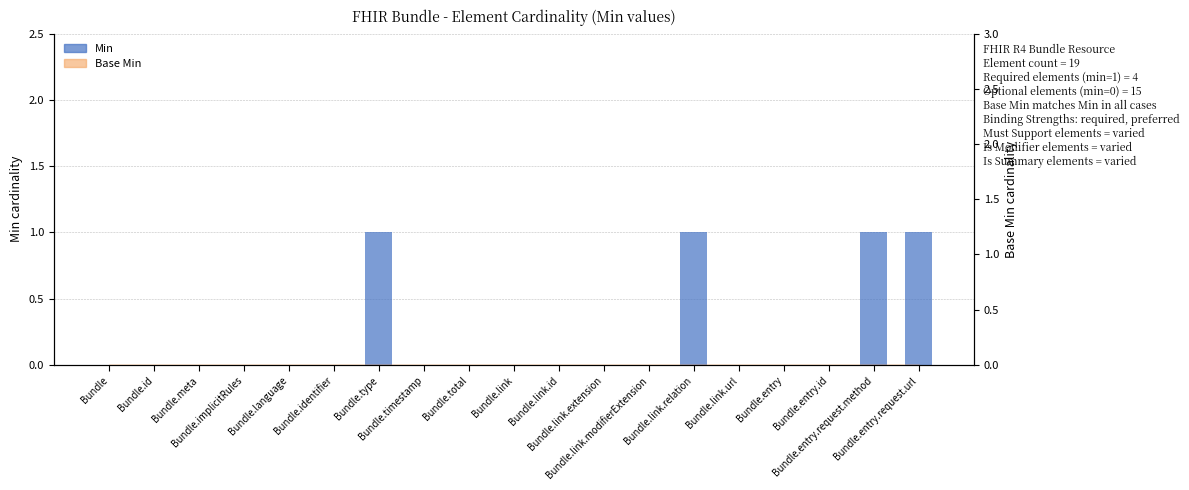

Does the chart contain any negative values?

No